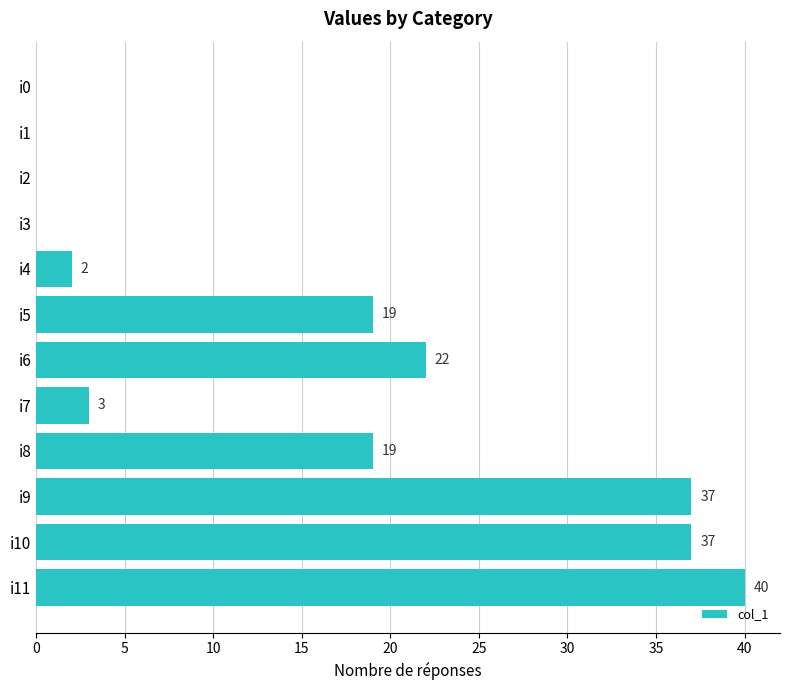

Reading top to bottom, what are all the values shown in this chart?

i0=0	i1=0	i2=0	i3=0	i4=2	i5=19	i6=22	i7=3	i8=19	i9=37	i10=37	i11=40